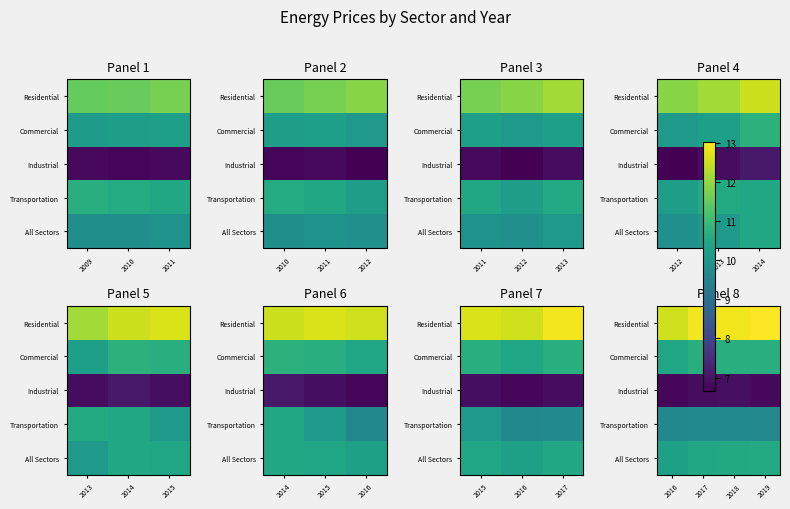

Is the value of Residential at 2017 greater than the value of Industrial at 2019?

Yes